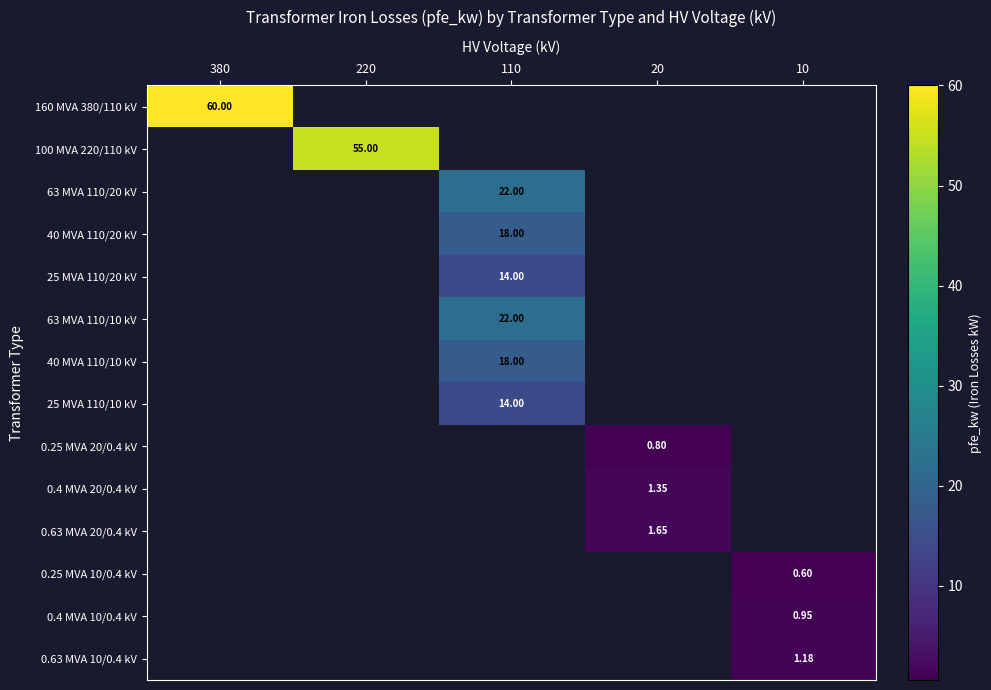

How many values in 40 MVA 110/20 kV are above zero?

1